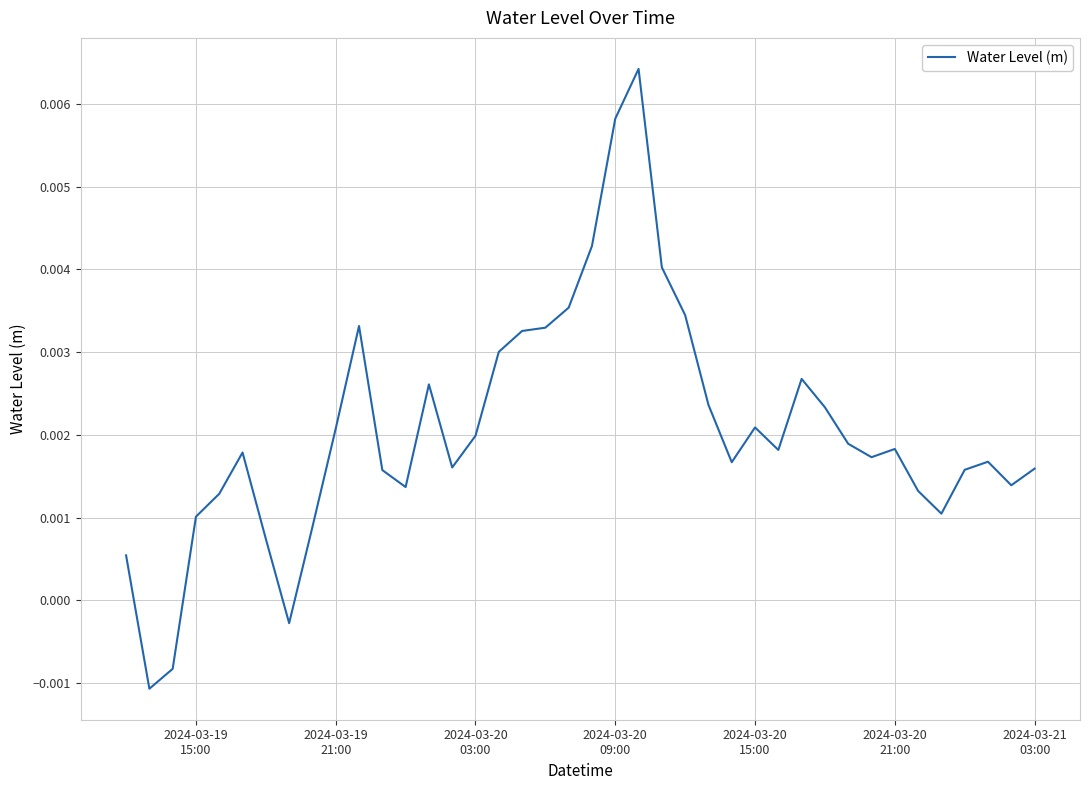

Does the chart display data point markers on the line(s)?

No